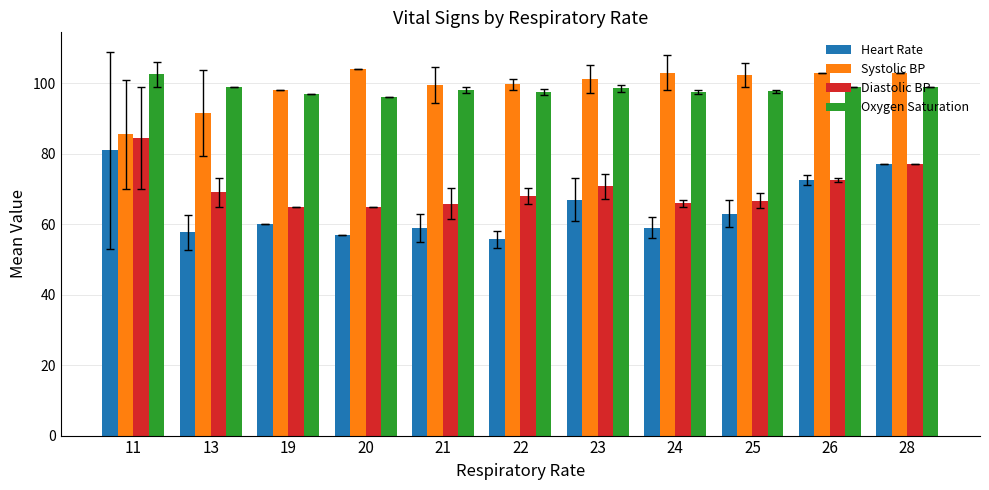

How many values in the Heart Rate series are below 60?

5